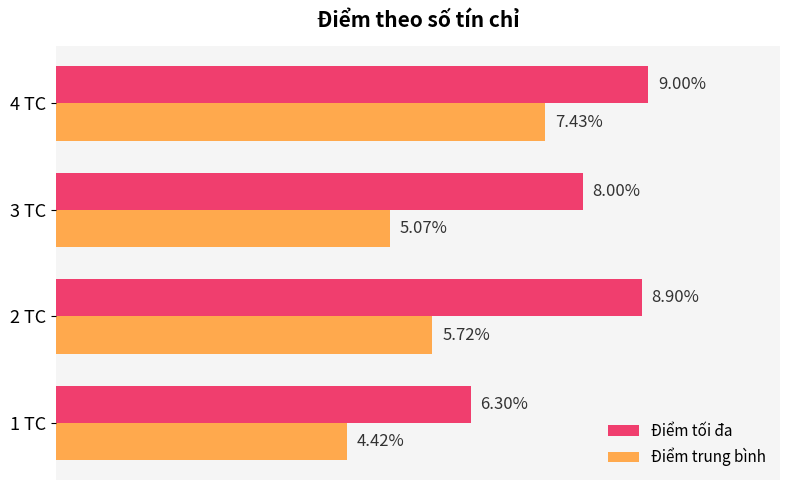

Is the value of Điểm tối đa at 4 TC greater than the value of Điểm trung bình at 2 TC?

Yes